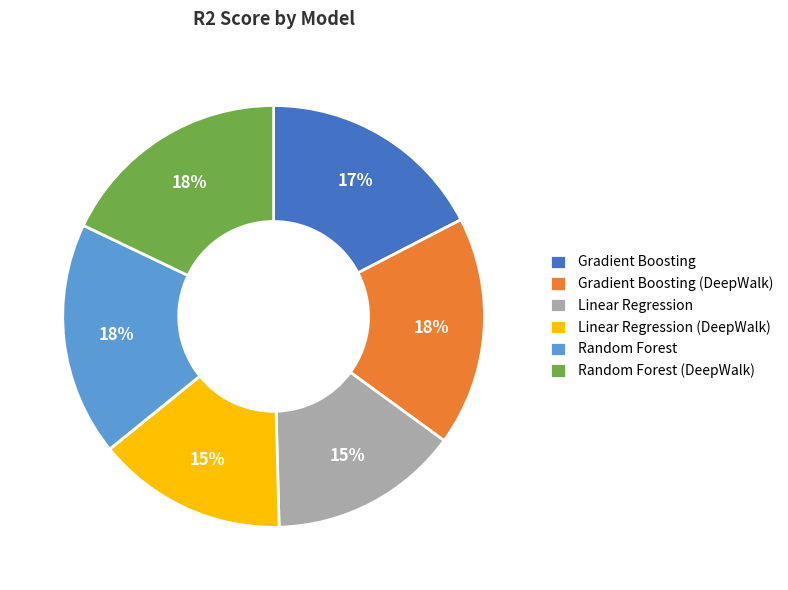

Count the number of slices in the pie.

6